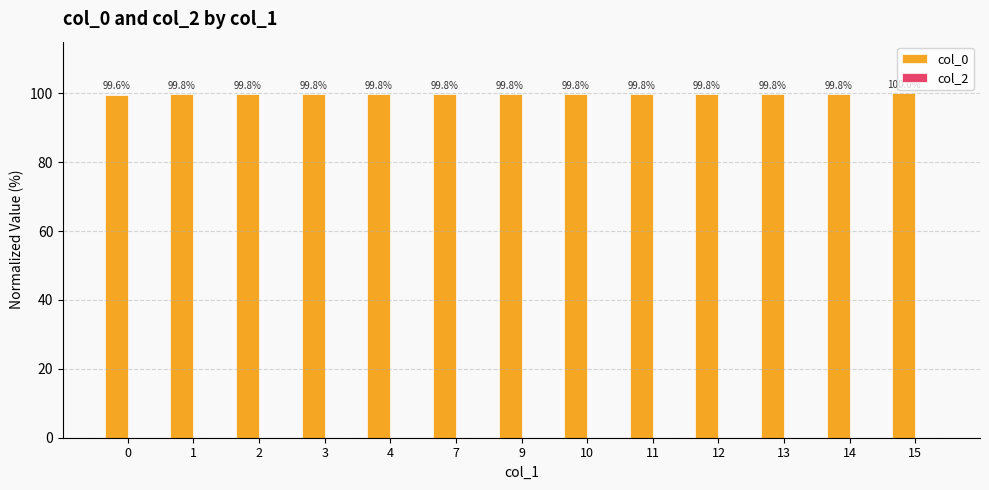

The chart shows a value of 99.8 at 12. True or false?

True